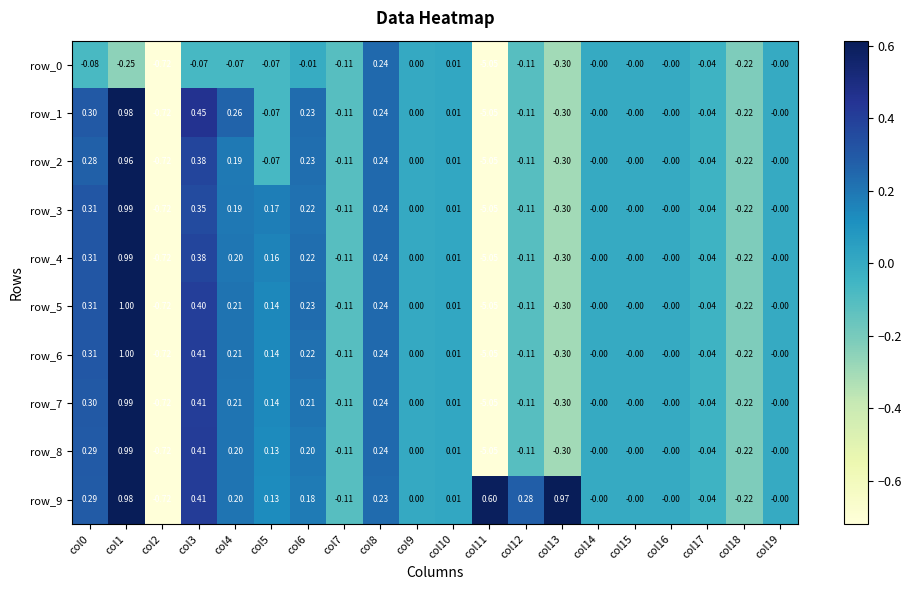

Is the value of row_5 at col11 greater than the value of row_0 at col16?

No